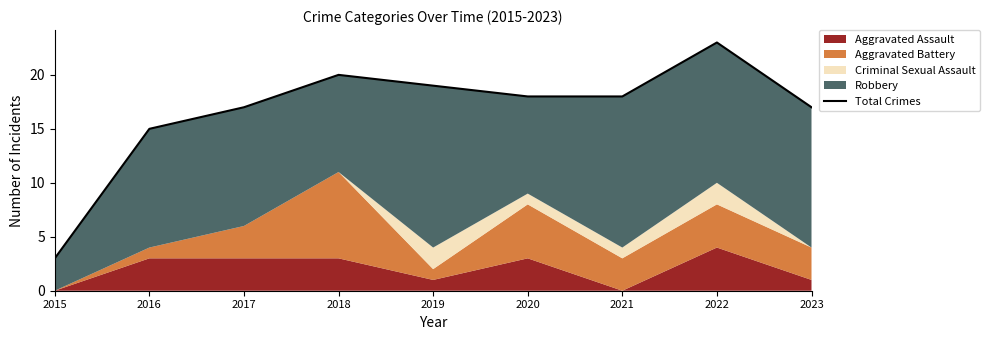

How many data points are less than 18?

4